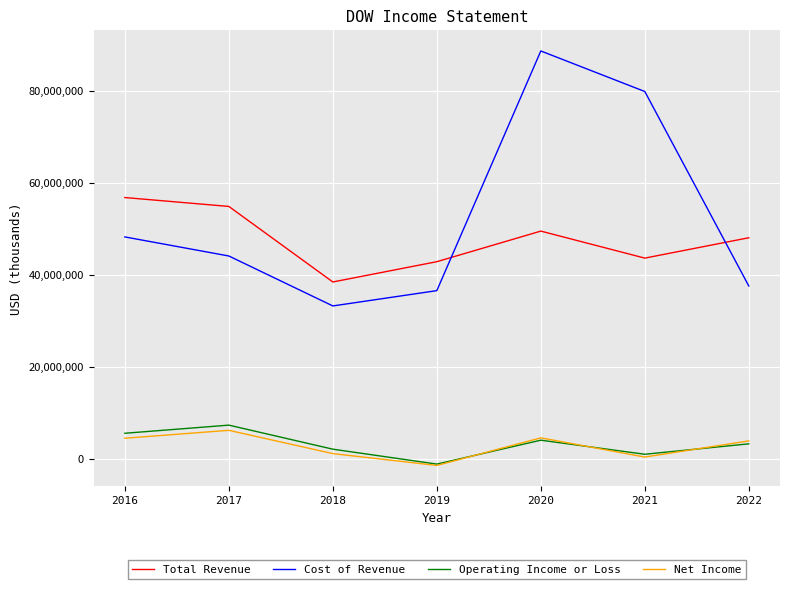

At which label does Operating Income or Loss first exceed 3343000?

2016